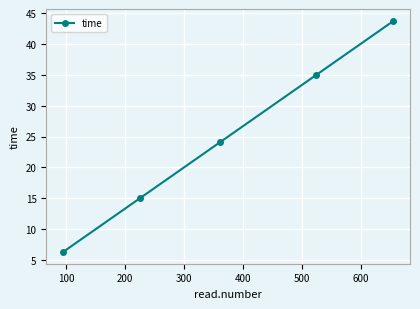

What is the value of the 1st point from the left?

6.3